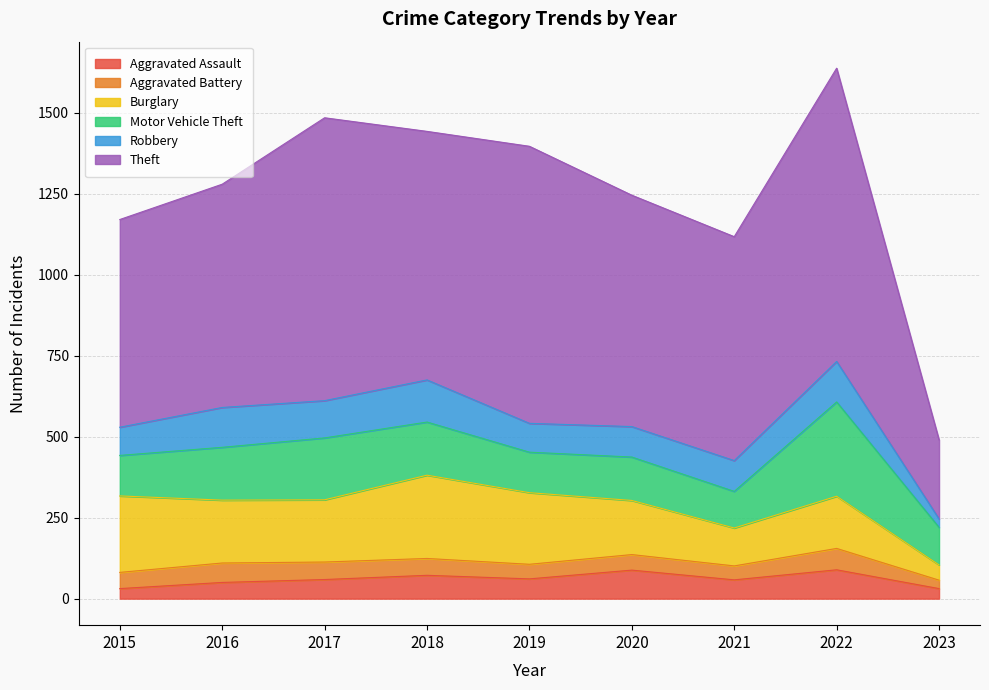

The Aggravated Battery series shows 26 at 2020. True or false?

False